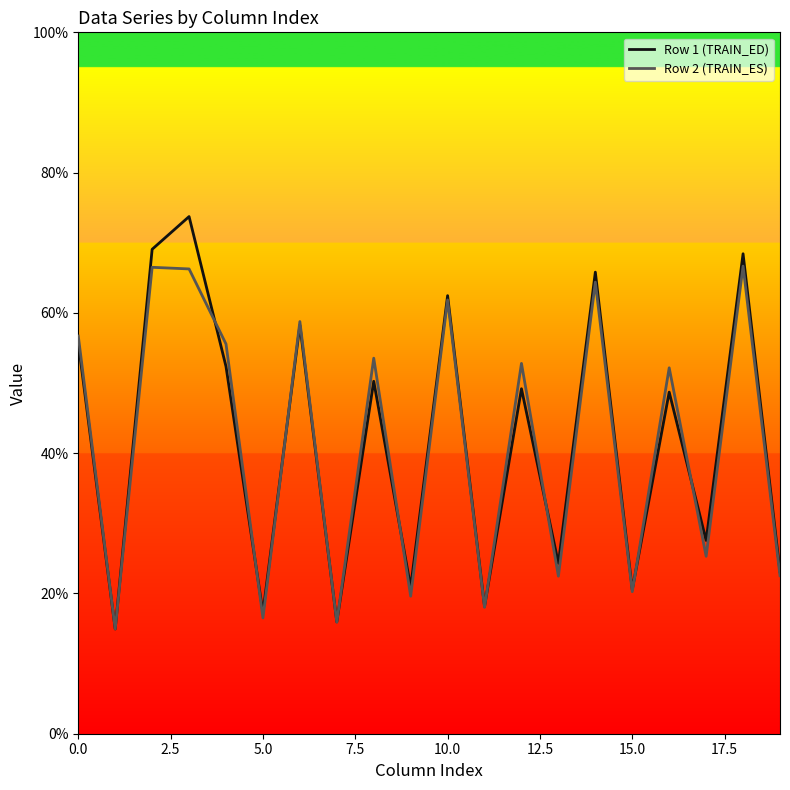

Which series has the largest range (max minus min)?

Row 1 (TRAIN_ED)